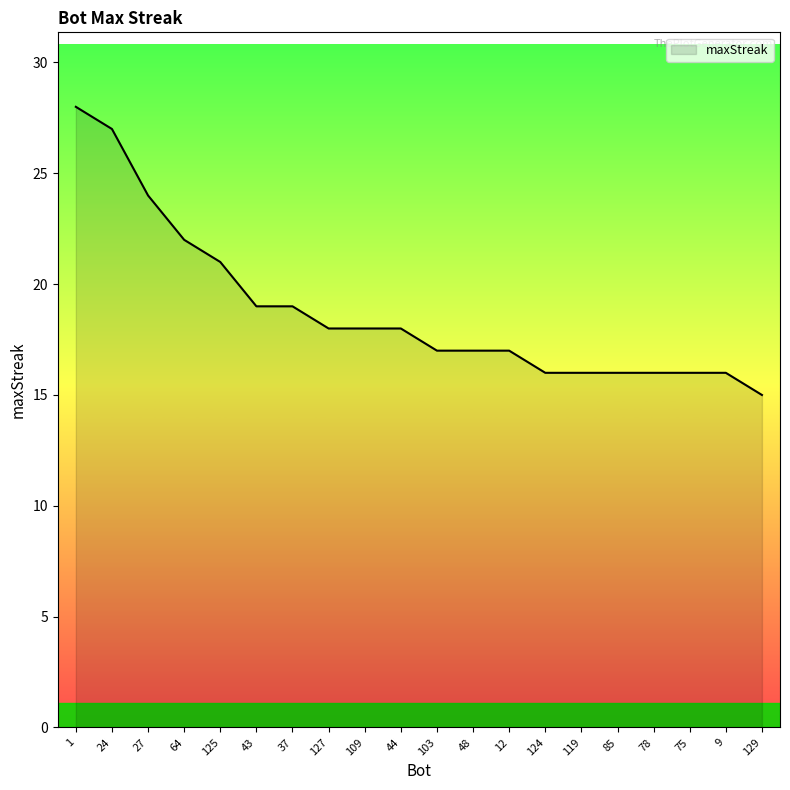

What position from the right is 24?

19